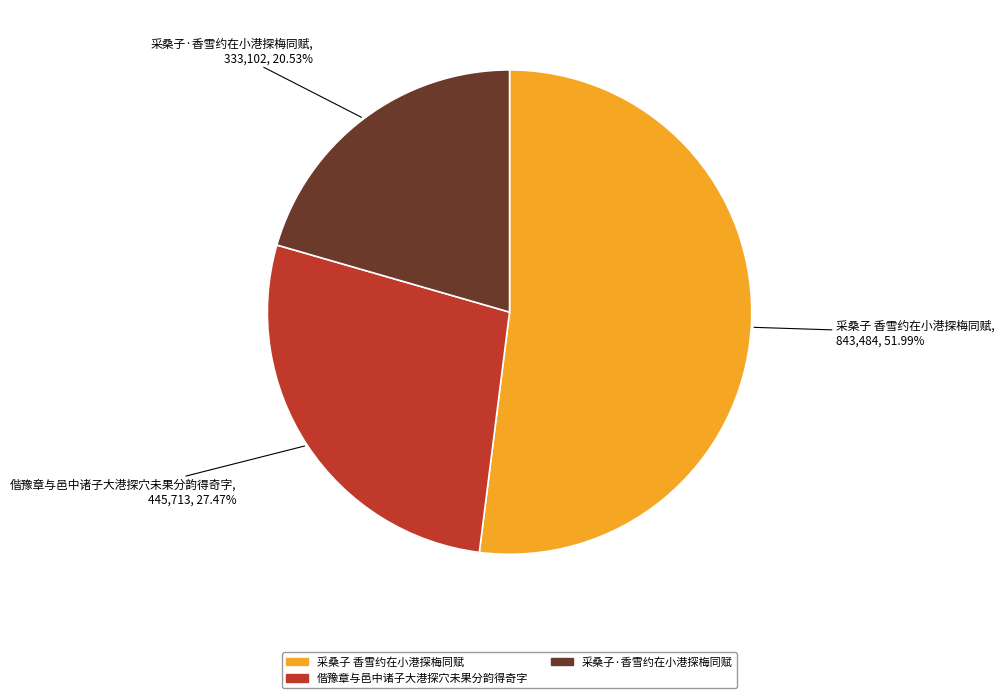

How many slices are in this pie chart?

3